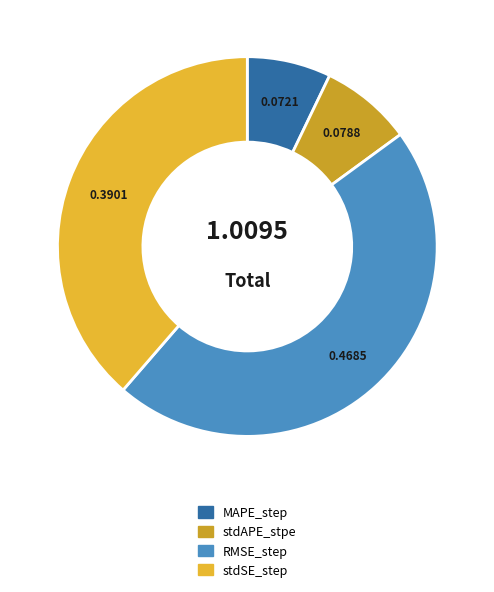

Count the number of slices in the pie.

4